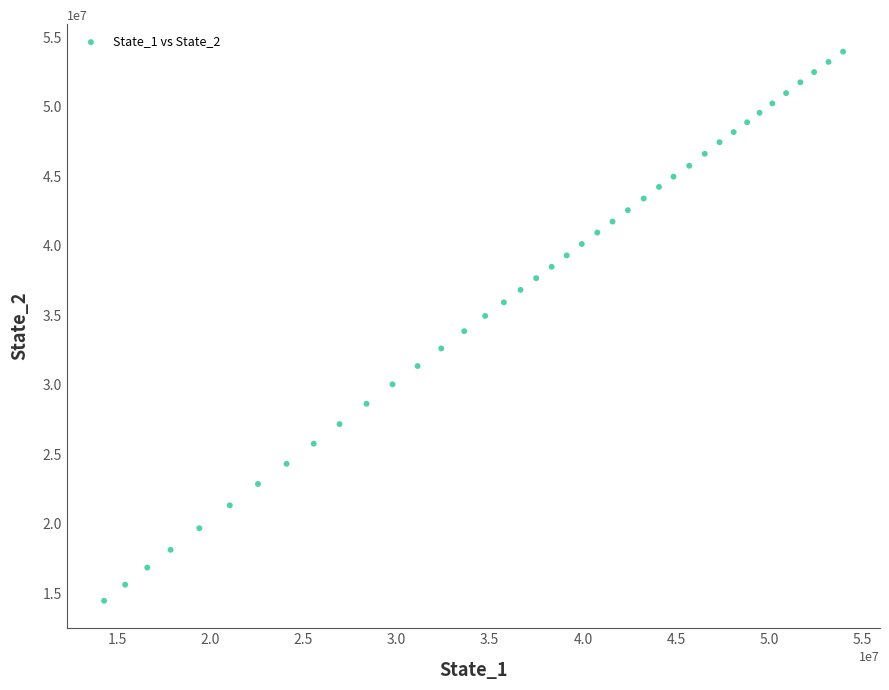

What is the range of Y values (max minus min)?

39486510.2